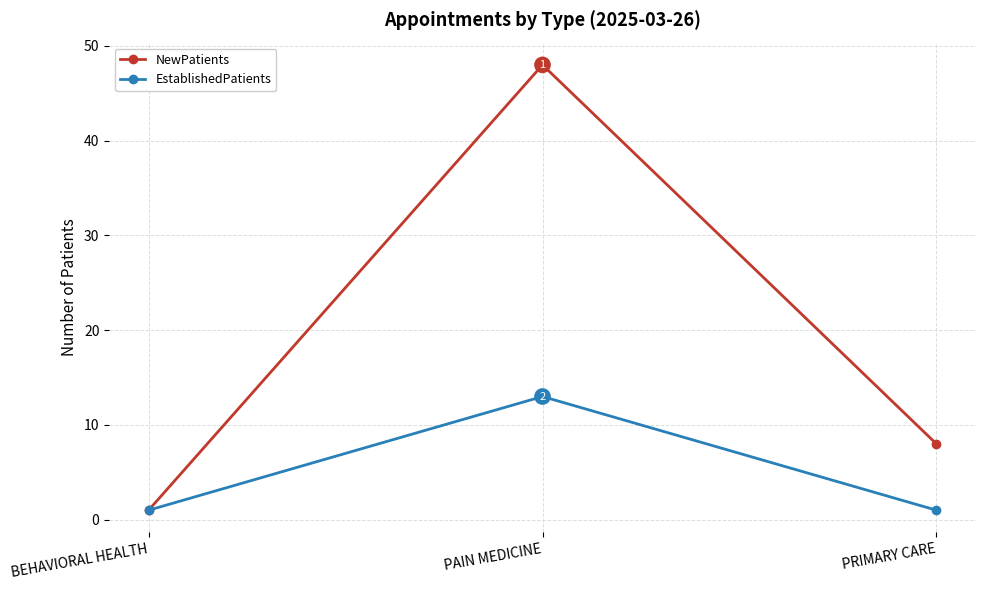

What is the sum of the NewPatients values at PAIN MEDICINE and BEHAVIORAL HEALTH?

49